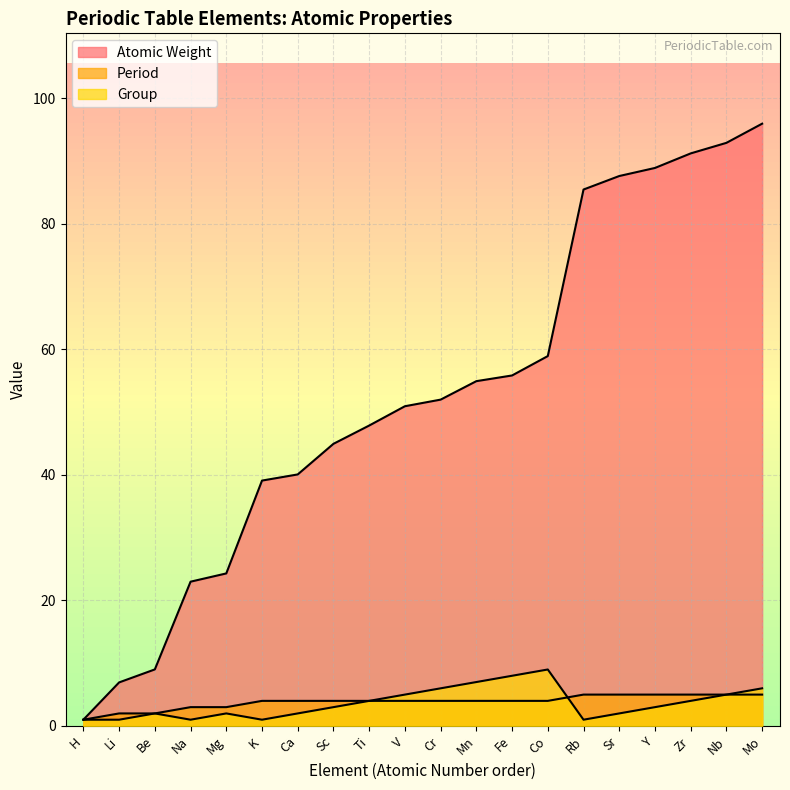

Does the chart display data point markers on the line(s)?

No